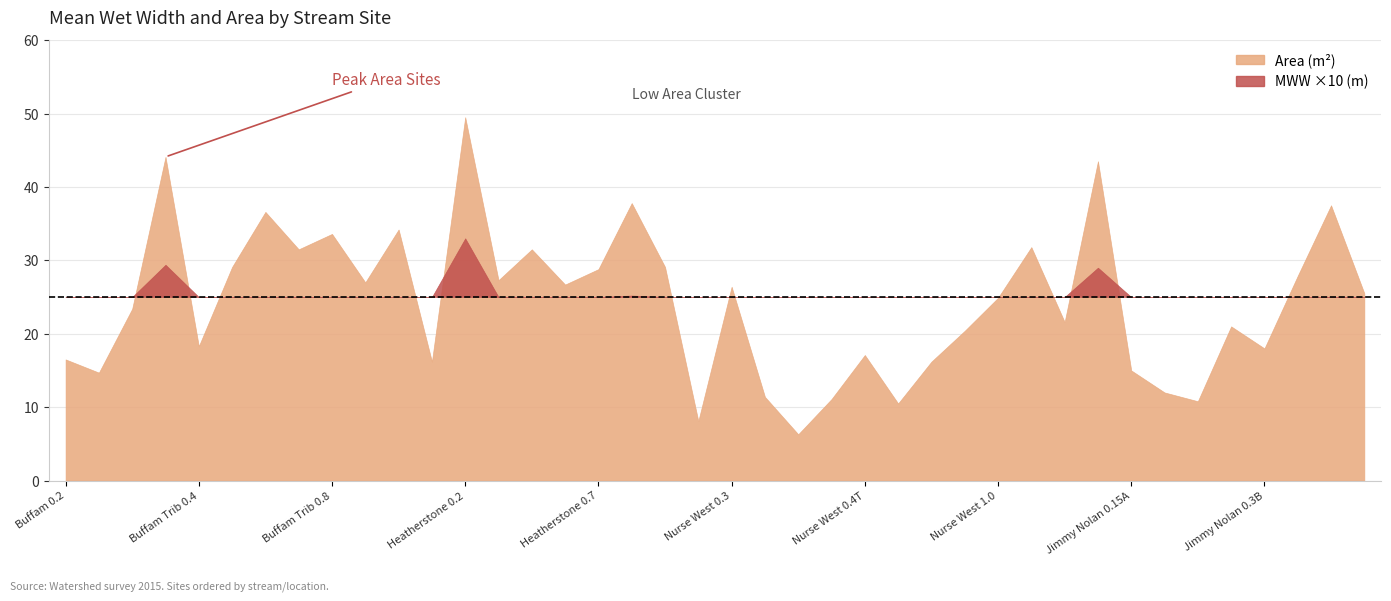

What is the label of the 1st point from the right?

Jimmy Nolan 0.4B